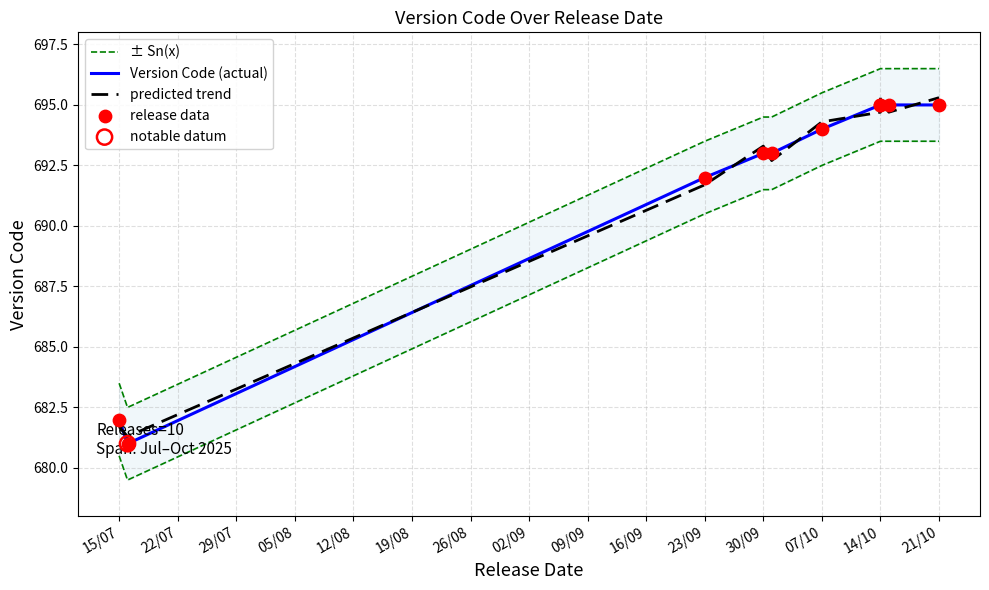

Which series has the widest spread of Y values?

± Sn(x)